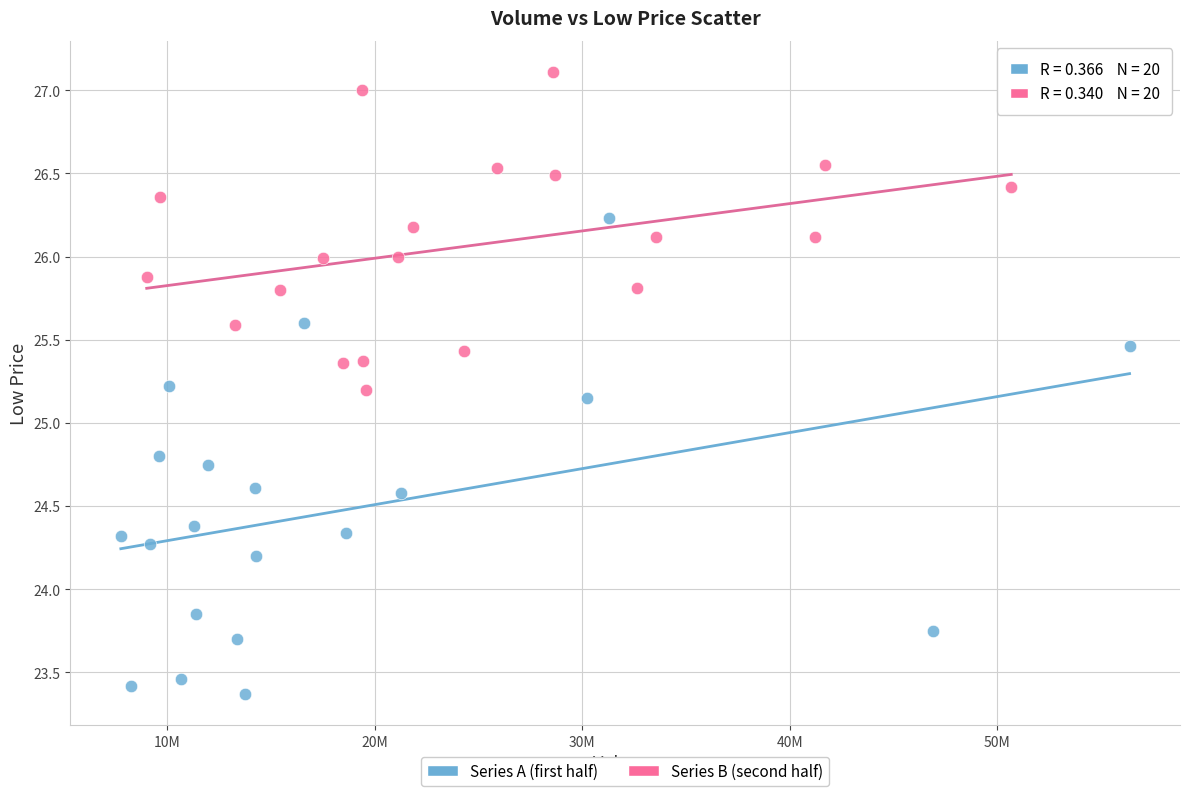

Which series reaches the maximum Y coordinate?

Series B (second half)